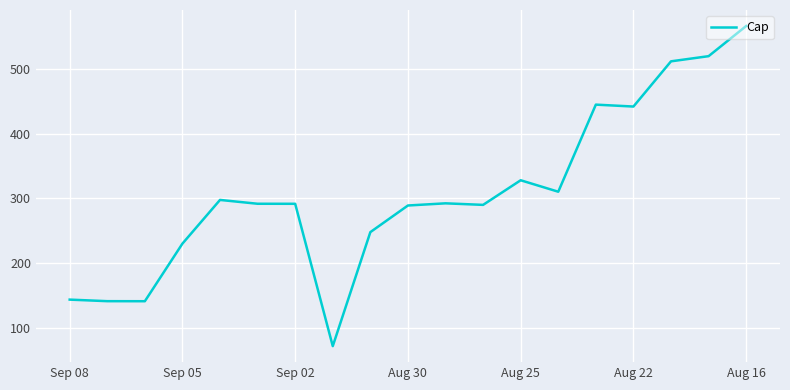

What is the greatest value displayed?

566.4